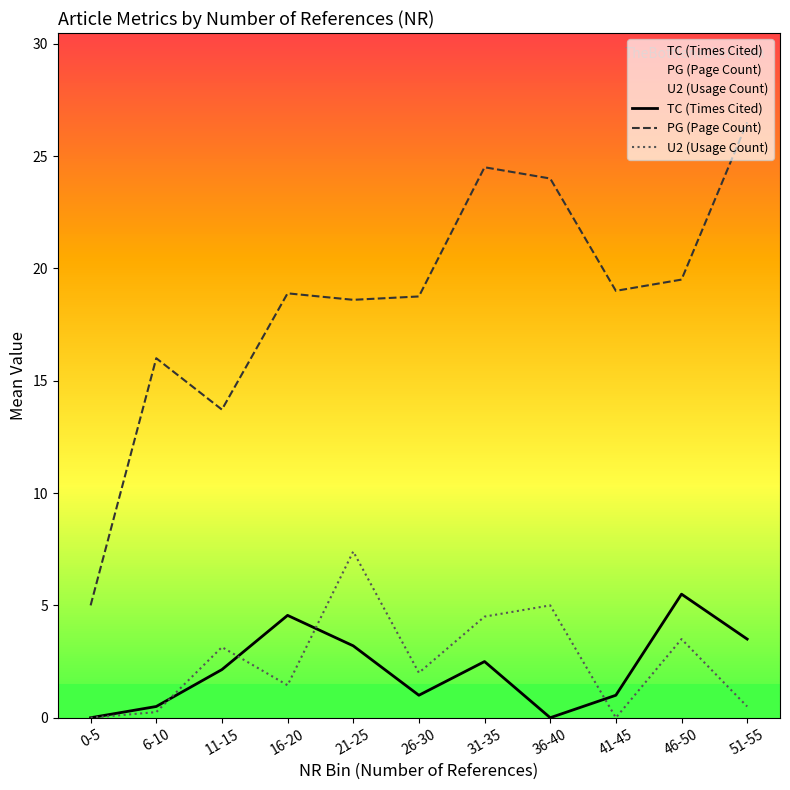

Reading left to right, extract all data points from this chart.

TC (Times Cited): 0-5=0.0	6-10=0.5	11-15=2.1	16-20=4.6	21-25=3.2	26-30=1.0	31-35=2.5	36-40=0.0	41-45=1.0	46-50=5.5	51-55=3.5
PG (Page Count): 0-5=5.0	6-10=16.0	11-15=13.7	16-20=18.9	21-25=18.6	26-30=18.8	31-35=24.5	36-40=24.0	41-45=19.0	46-50=19.5	51-55=26.5
U2 (Usage Count): 0-5=0.0	6-10=0.2	11-15=3.1	16-20=1.4	21-25=7.4	26-30=2.0	31-35=4.5	36-40=5.0	41-45=0.0	46-50=3.5	51-55=0.5